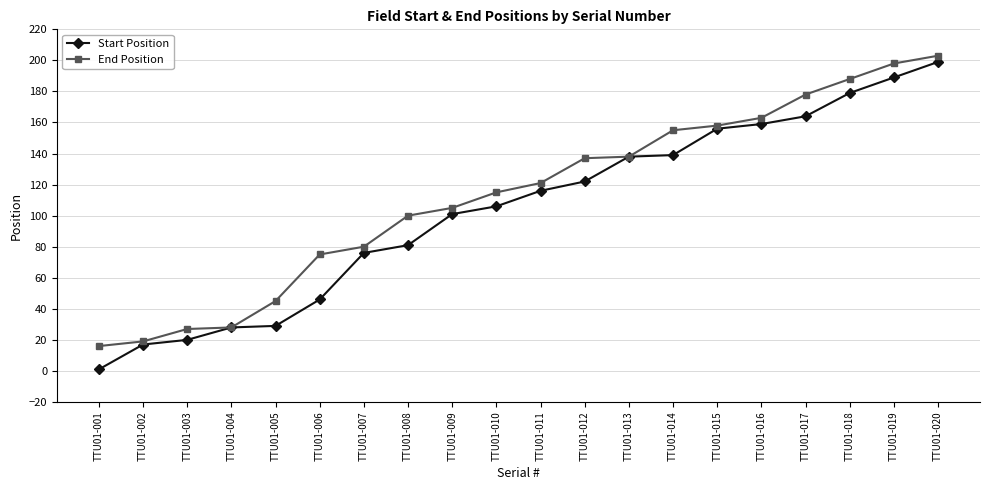

What is the value of the Start Position point at the 18th from the left?

179